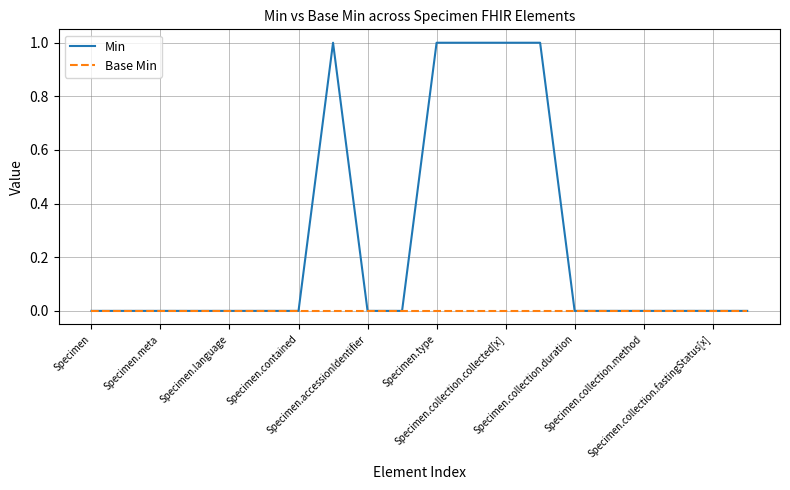

Reading right to left, list all the values displayed in this chart.

Min: 0	0	0	0	0	0	1	1	1	1	0	0	1	0	0	0	0	0	0	0
Base Min: 0	0	0	0	0	0	0	0	0	0	0	0	0	0	0	0	0	0	0	0